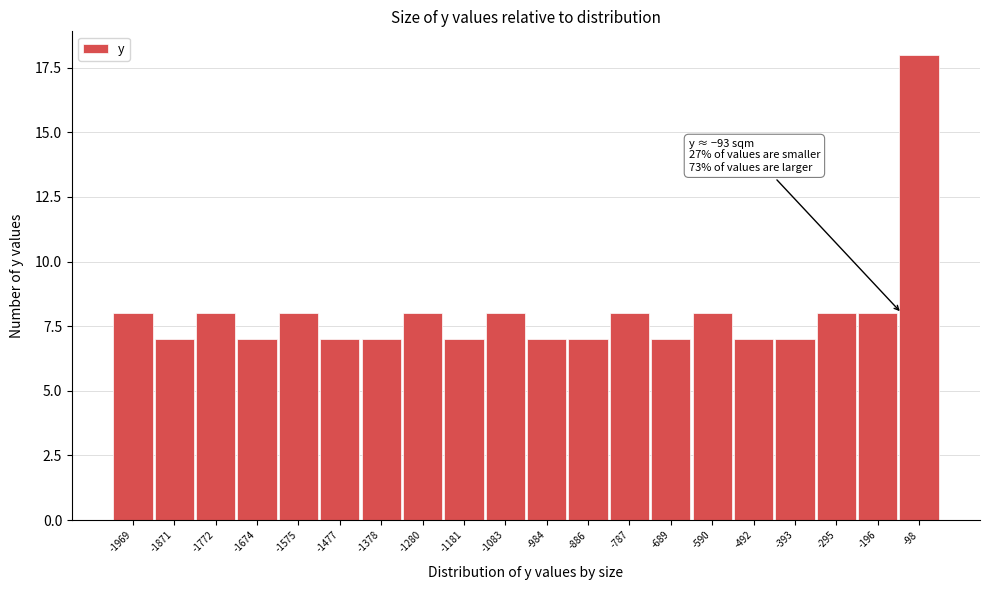

Reading left to right, list all the values displayed in this chart.

8	7	8	7	8	7	7	8	7	8	7	7	8	7	8	7	7	8	8	18